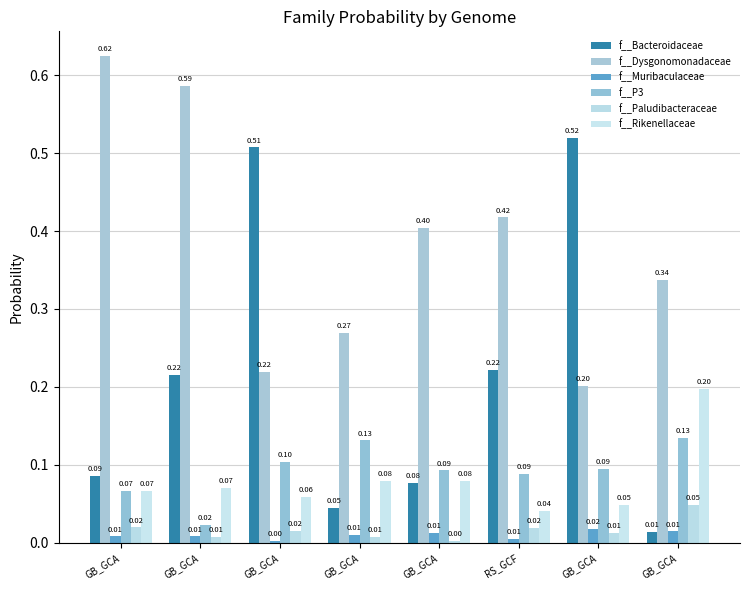

What are all the series names shown in the legend?

f__Bacteroidaceae, f__Dysgonomonadaceae, f__Muribaculaceae, f__P3, f__Paludibacteraceae, f__Rikenellaceae